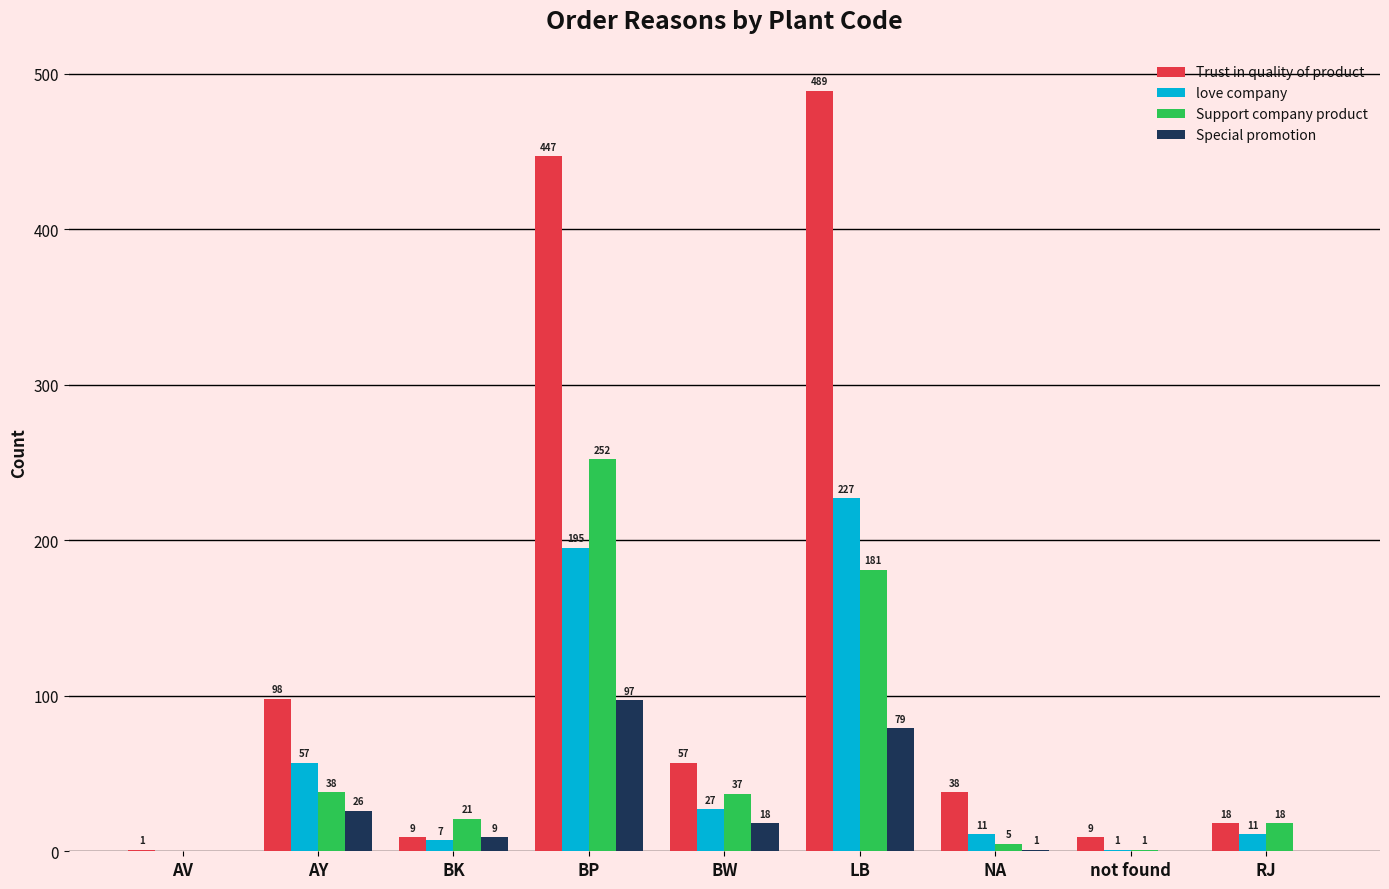

Read the love company value at RJ, to the nearest 10.

10